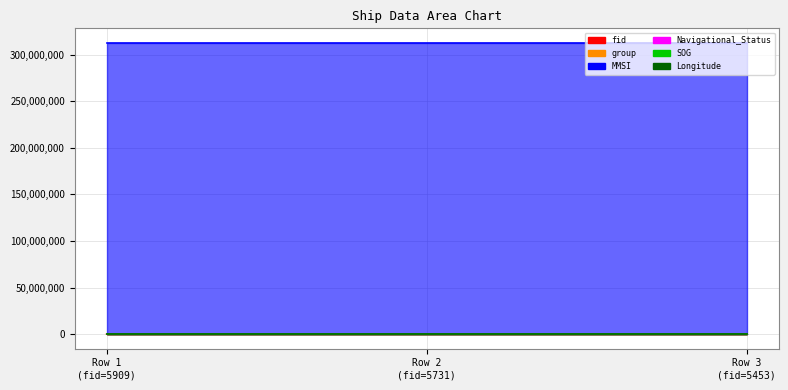

What is the value of the Navigational_Status point at the 1st from the left?

4.0